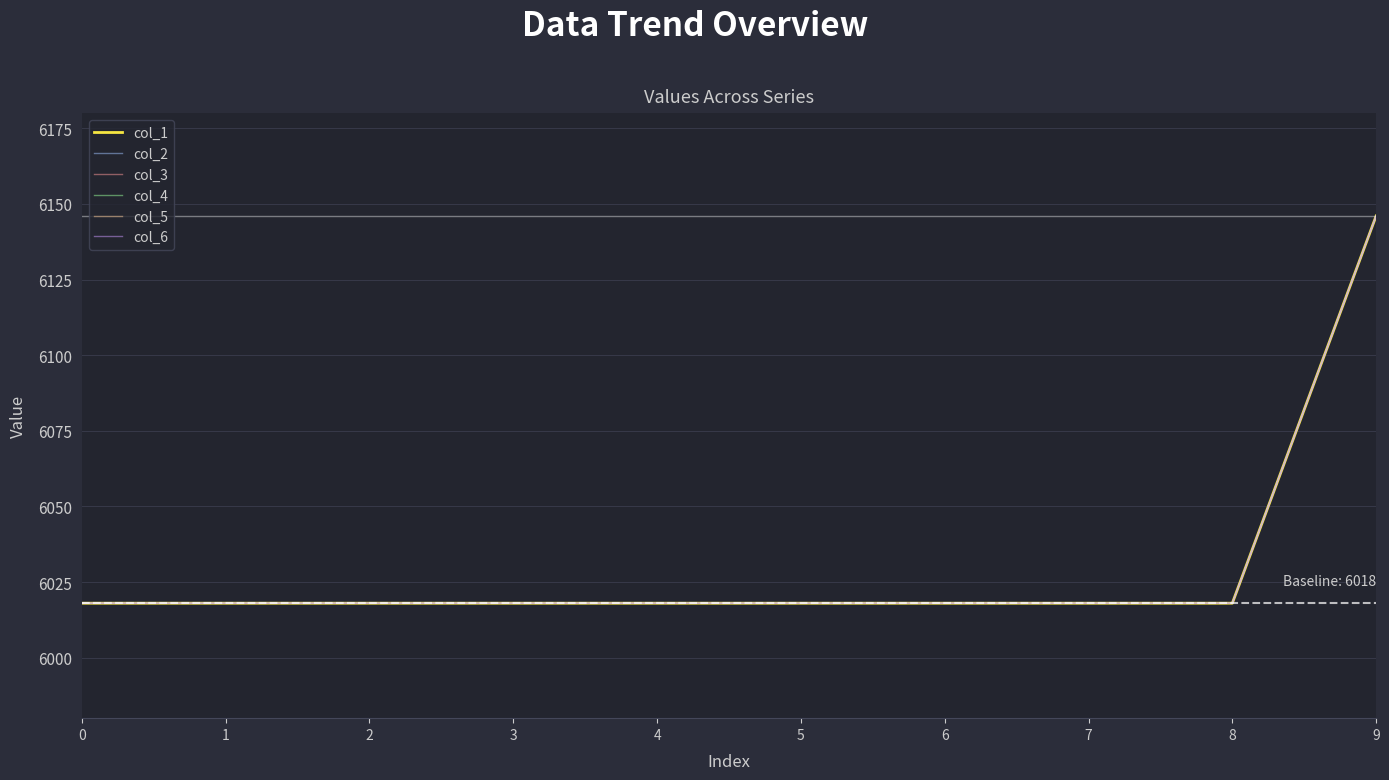

Is this an area chart (filled region under the line)?

No